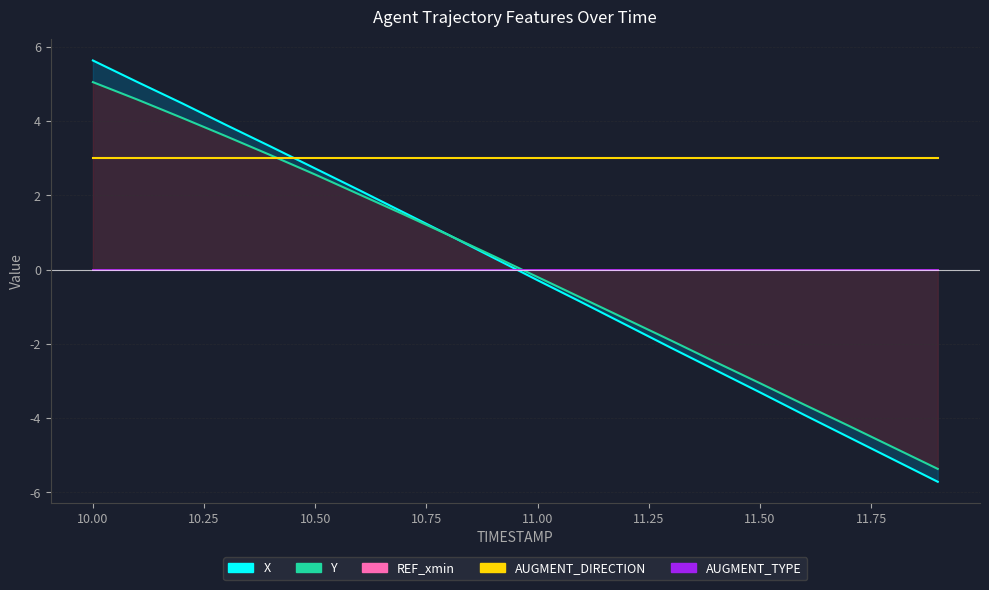

Is it true that AUGMENT_TYPE equals 0 at 10.50?

True